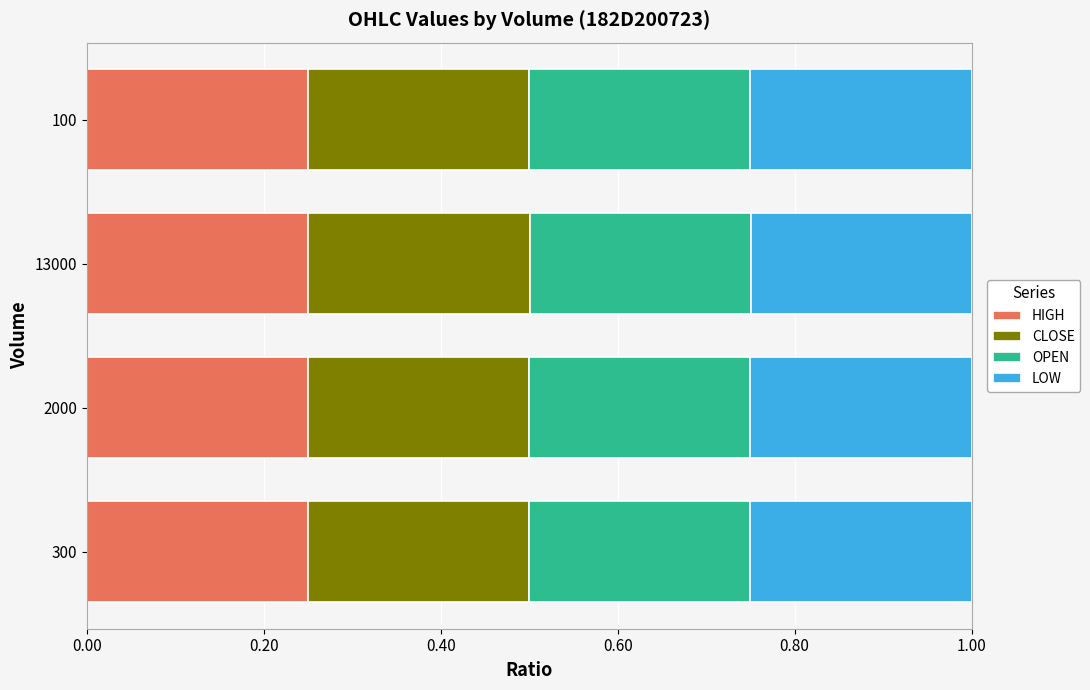

How many categories are shown in the chart?

4